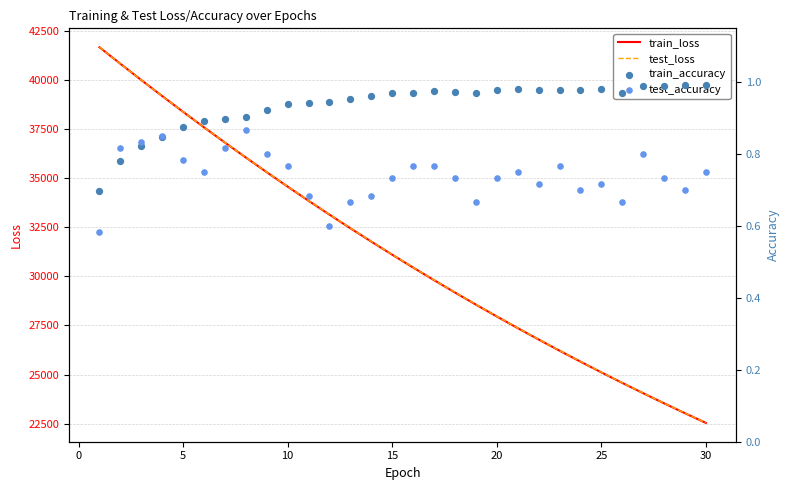

What are all the series names shown in the legend?

train_loss, test_loss, train_accuracy, test_accuracy